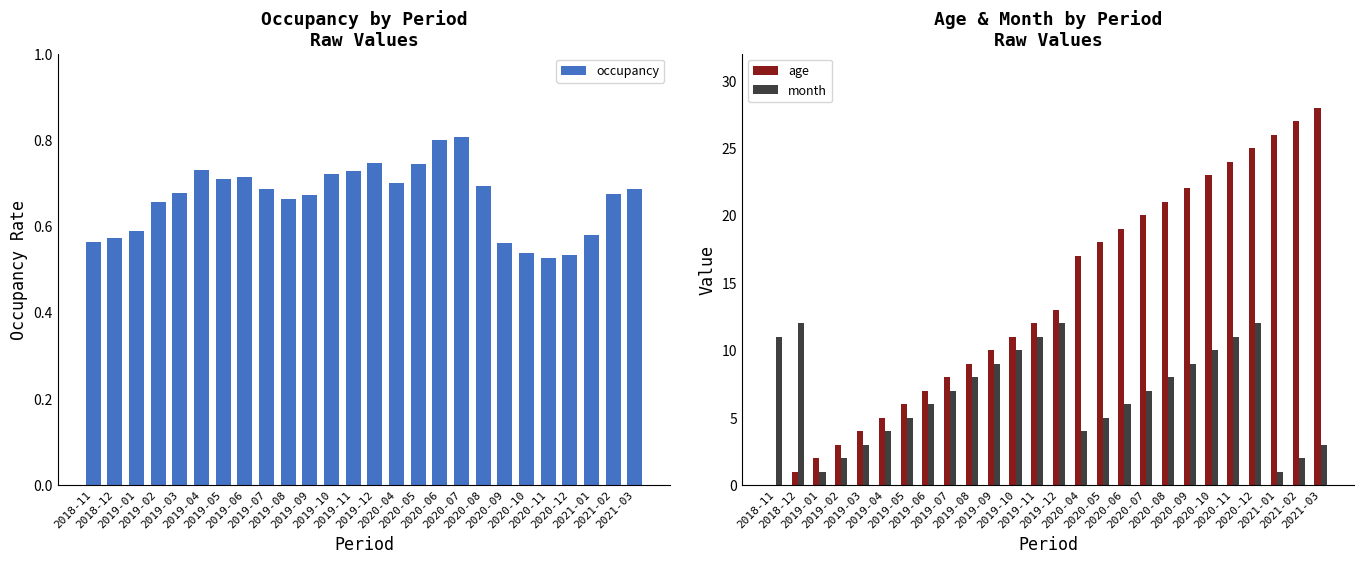

What are all the series names shown in the legend?

occupancy, age, month